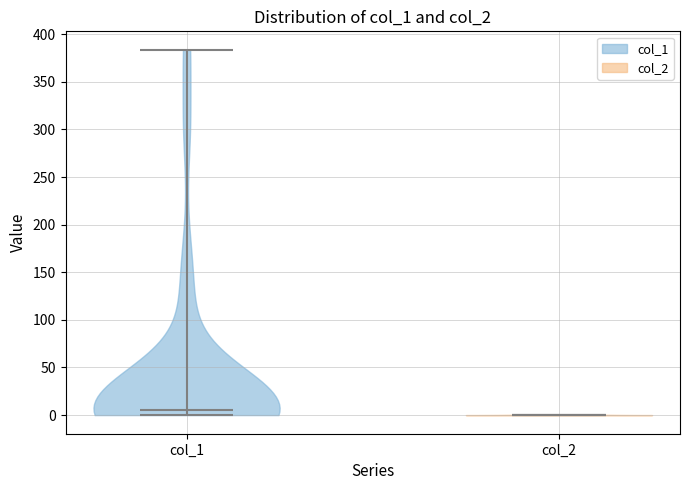

Reading left to right, read every violin against the y-axis: where its median line is, and the lowest and highest points it reaches. The values are not printed on the chart, so give them approximately, as read against the axis.

col_1: median line 5, lowest point 0, highest point 385
col_2: median line 0, lowest point 0, highest point 0